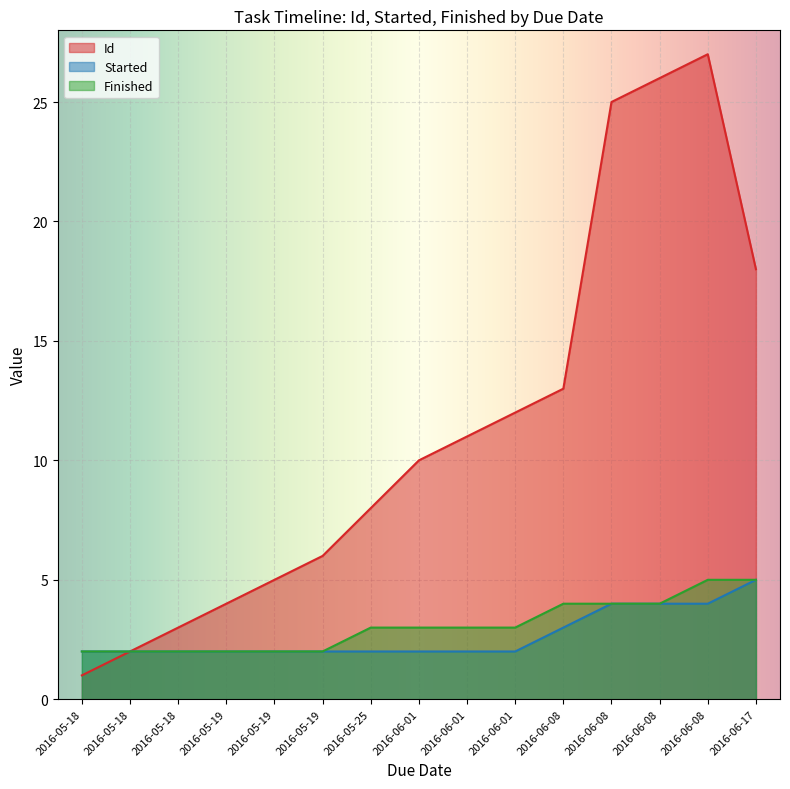

What is the total value across all series at 2016-05-18?

5